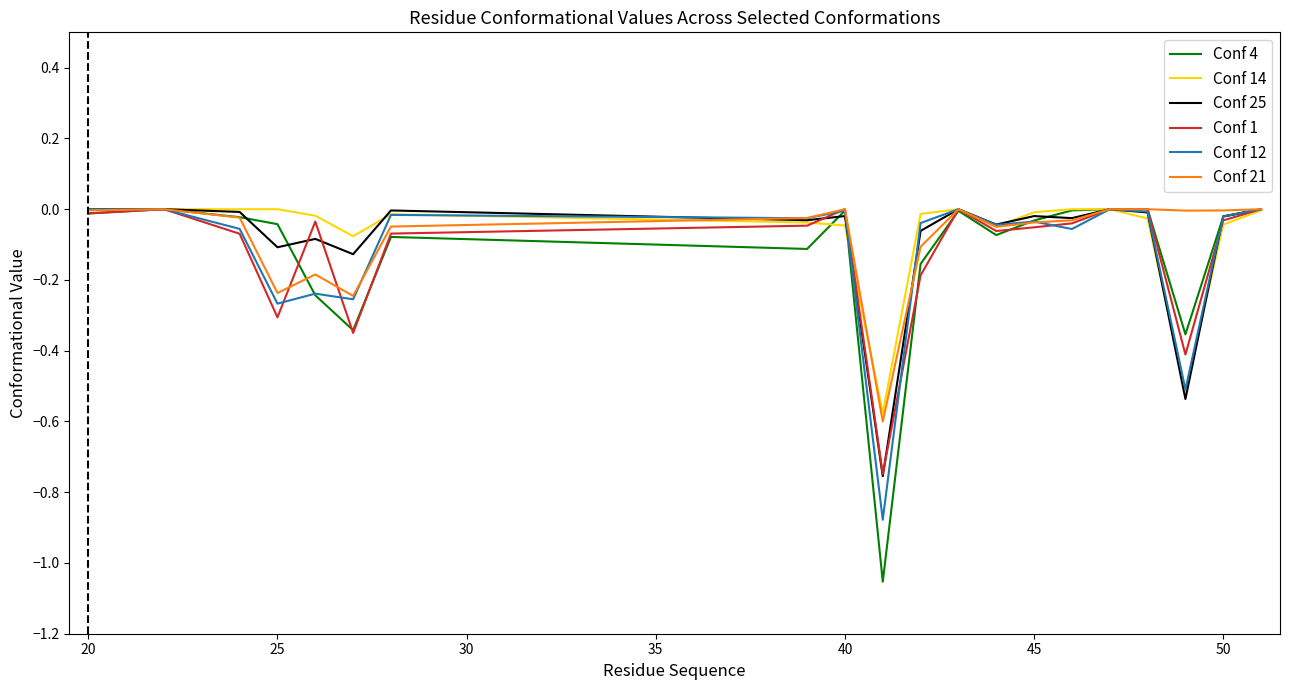

Which series has the largest range (max minus min)?

Conf 4